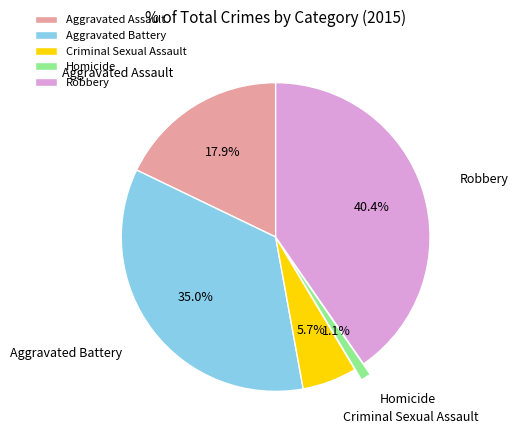

Which slice is the smallest?

Homicide